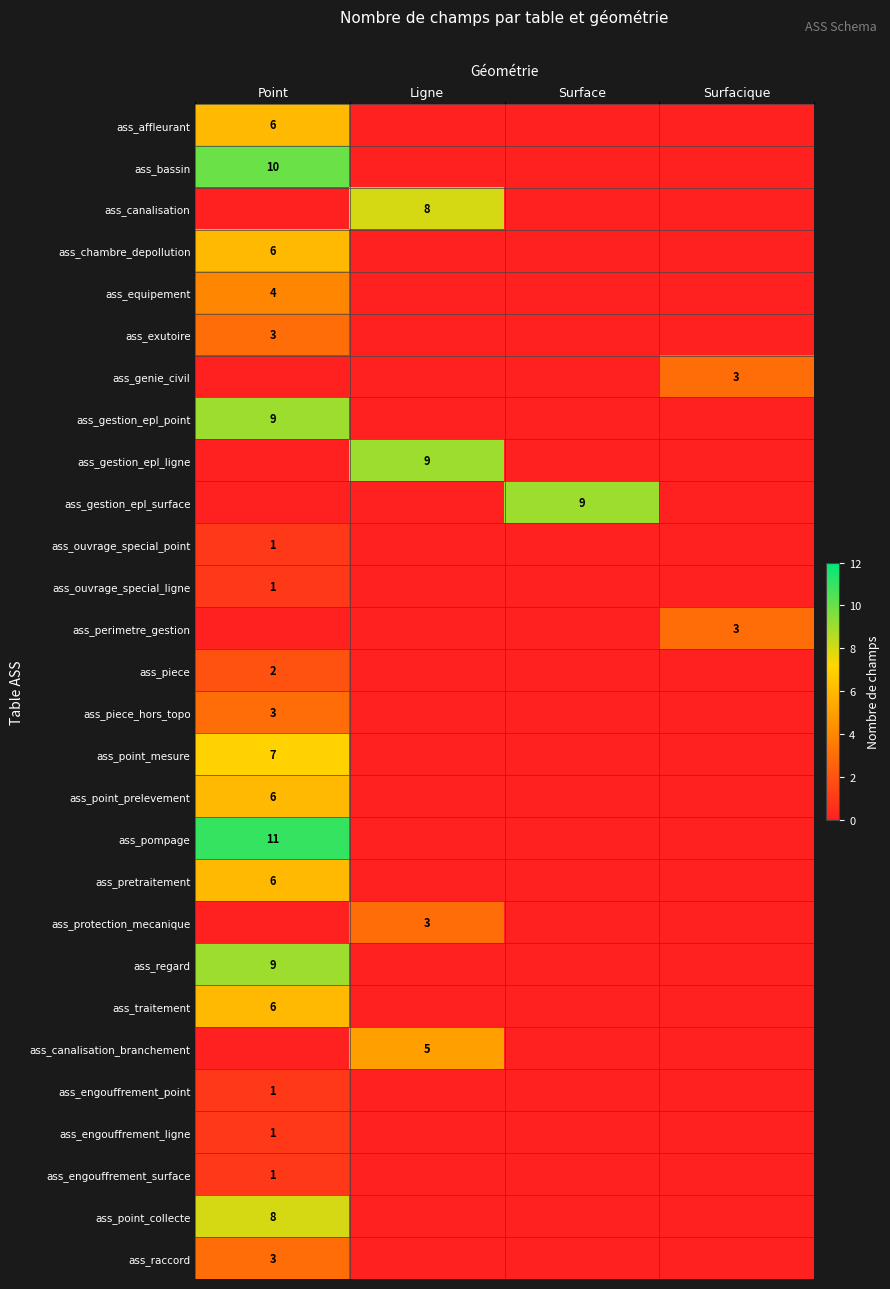

The ass_raccord series shows 3 at Point. True or false?

True